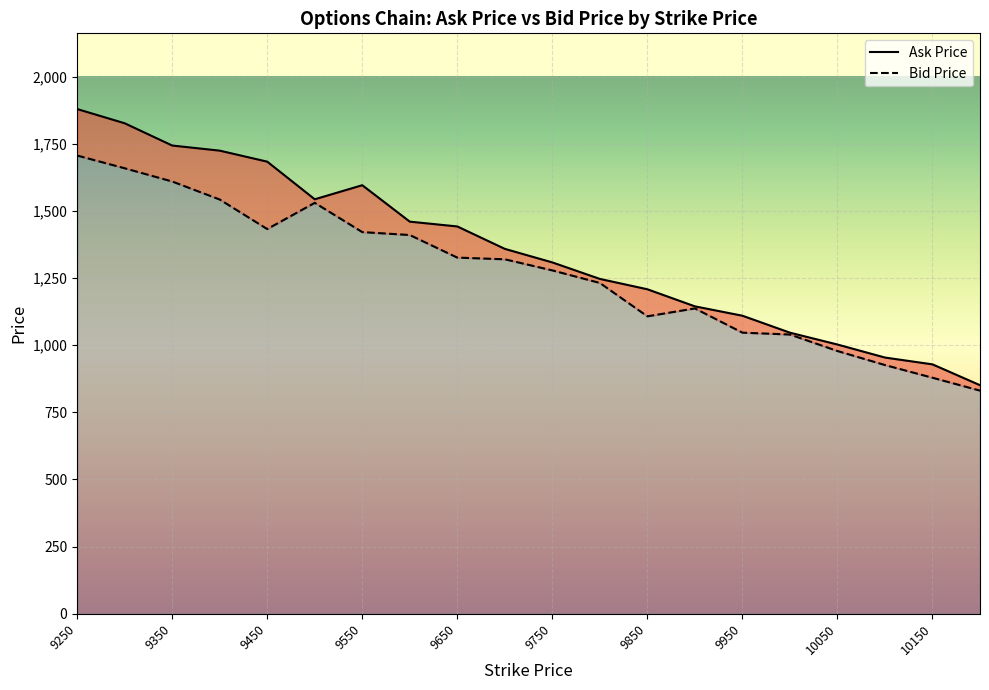

The value of Bid Price at 10000 is 1039.5. True or false?

True